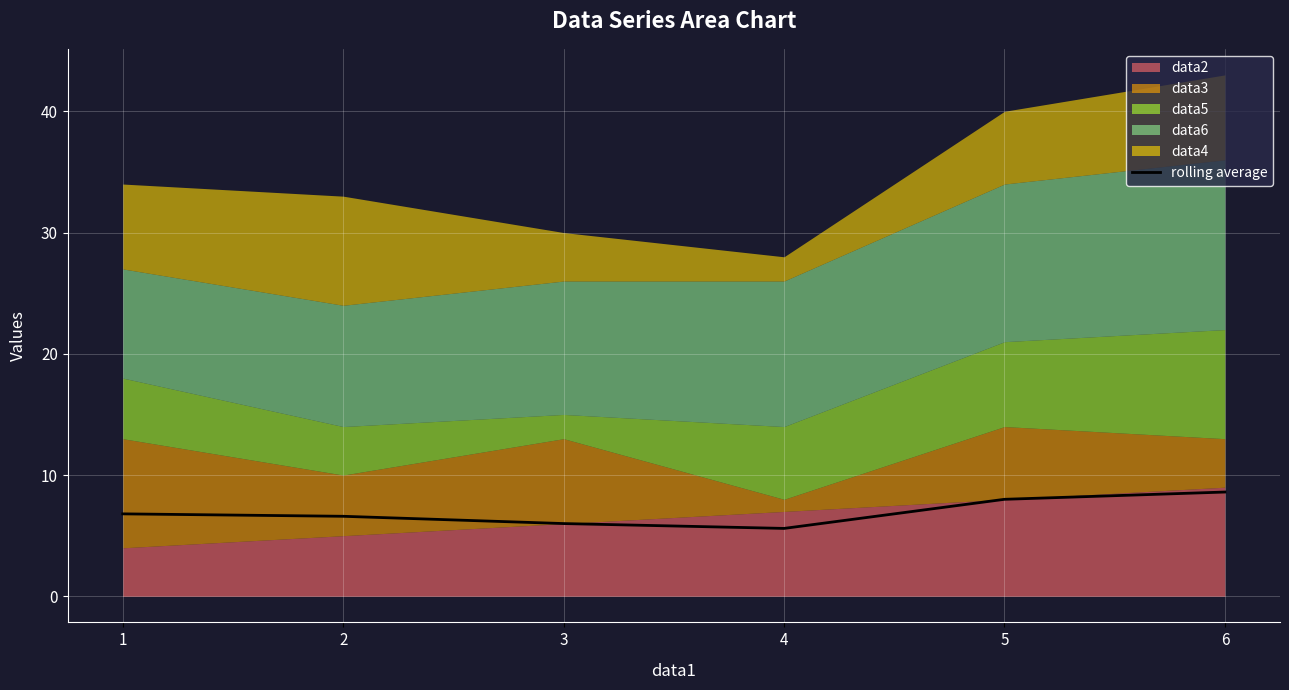

Which category has the lowest value across all series?

4